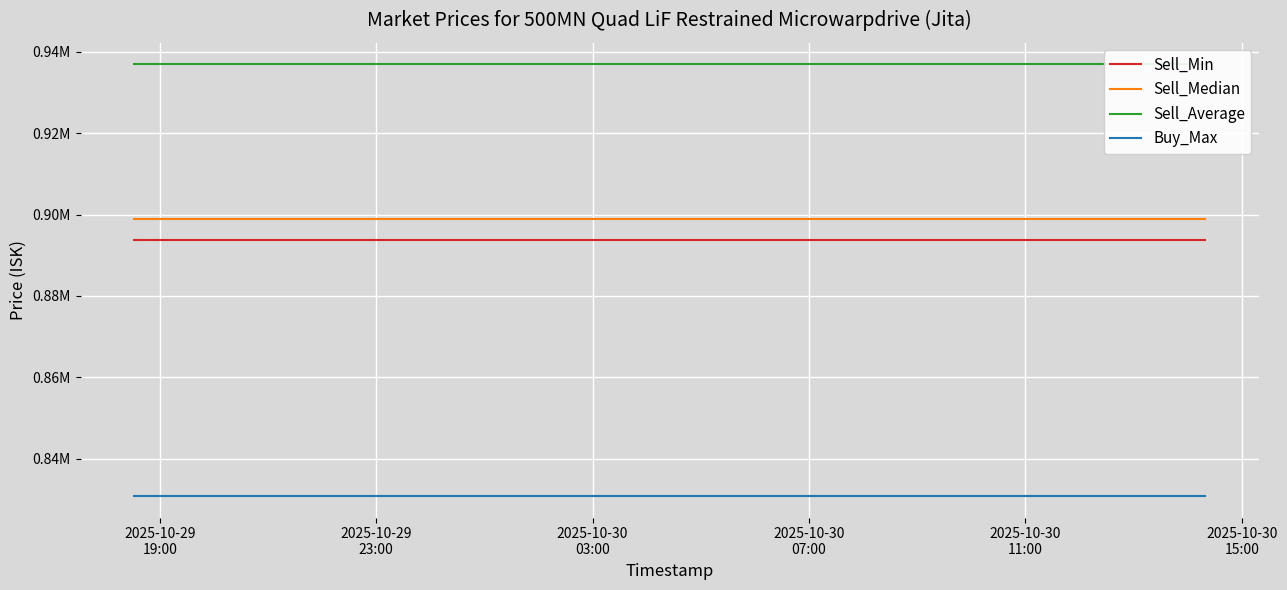

True or false: Sell_Median has more than 1 points higher than both neighbors.

False